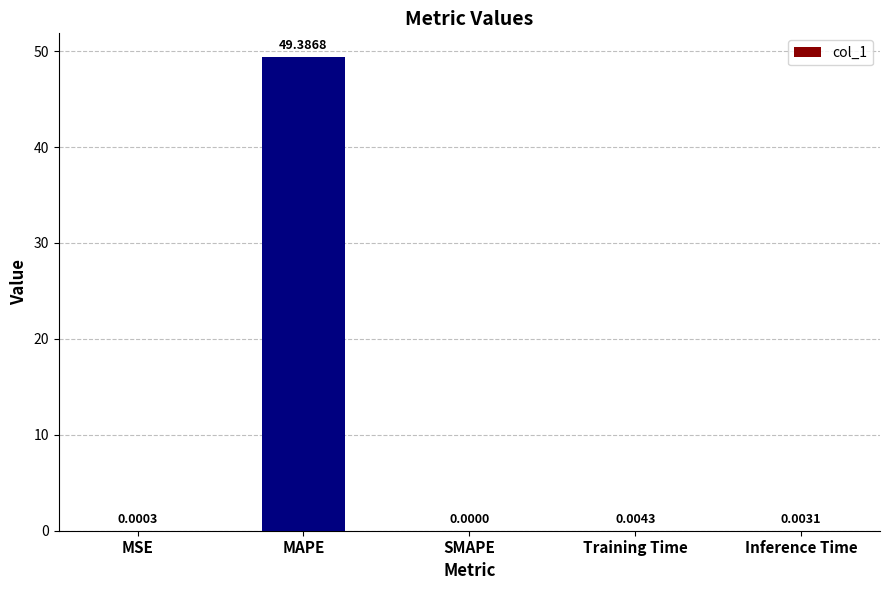

Which has a higher value, MAPE or MSE?

MAPE